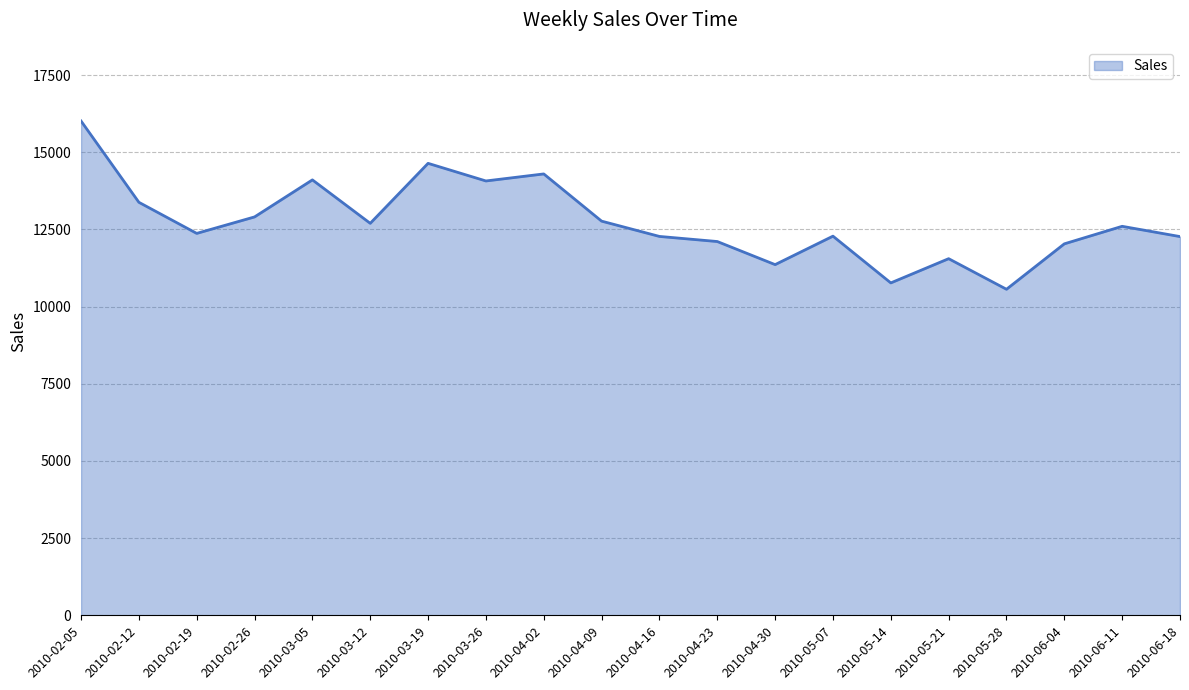

Between 2010-03-19 and 2010-02-19, which is larger?

2010-03-19